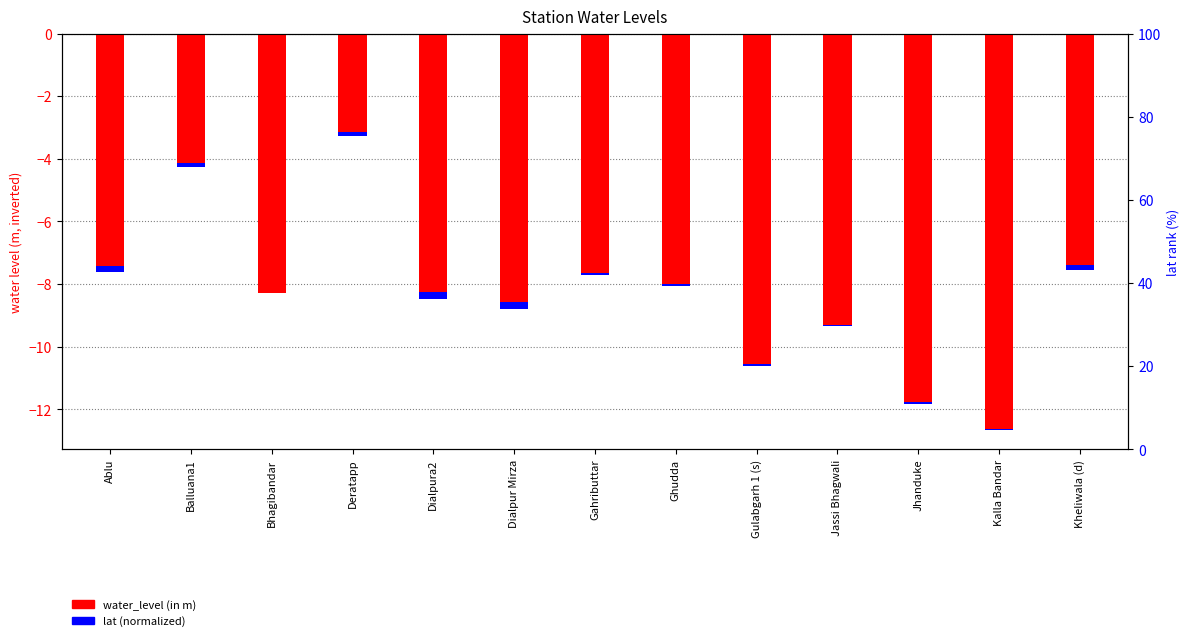

What is the difference between the maximum and minimum values in the water_level (in m) series?

9.5